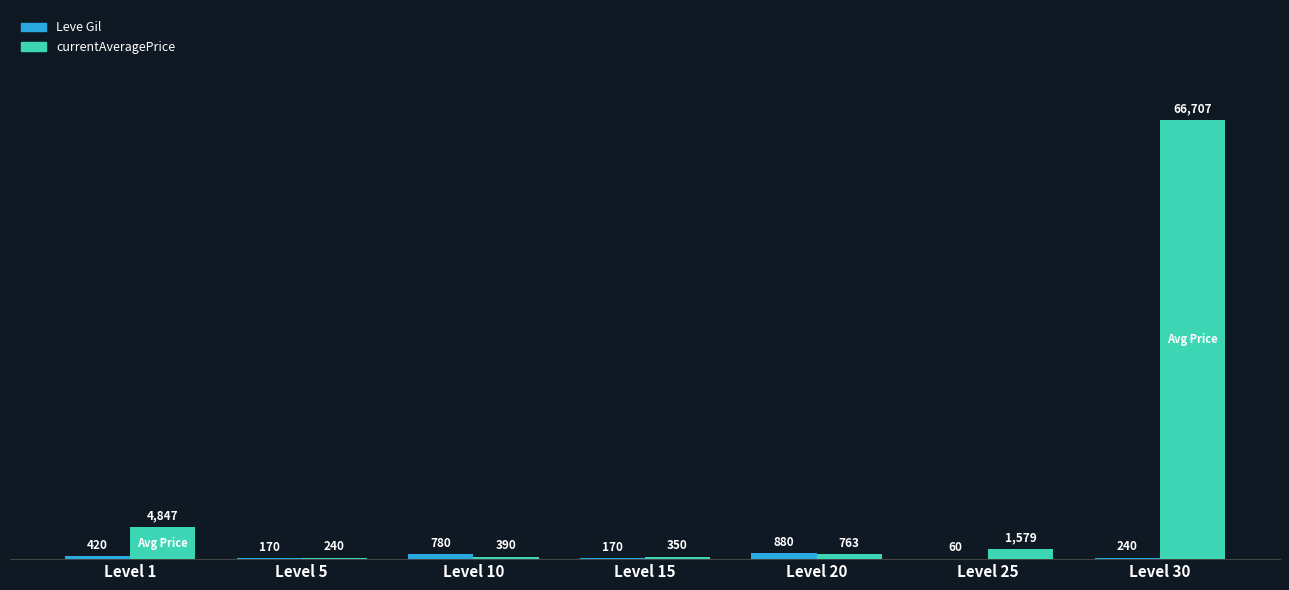

What is the sum of all Leve Gil values?

2720.0